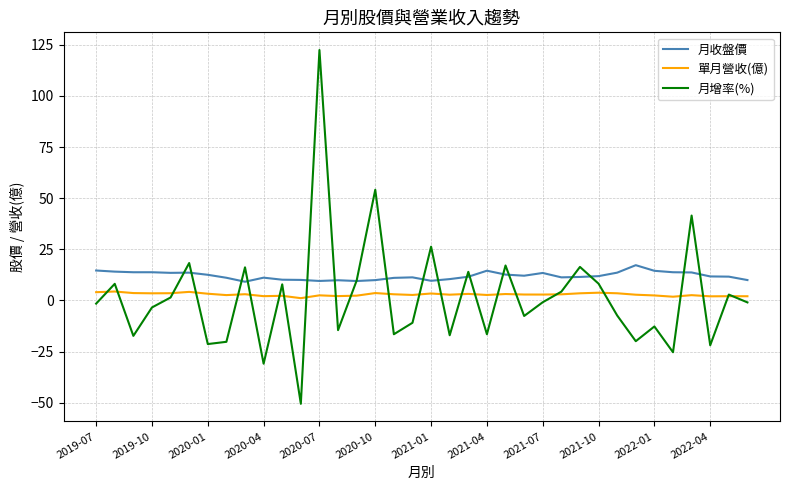

Which series has the largest range (max minus min)?

月增率(%)